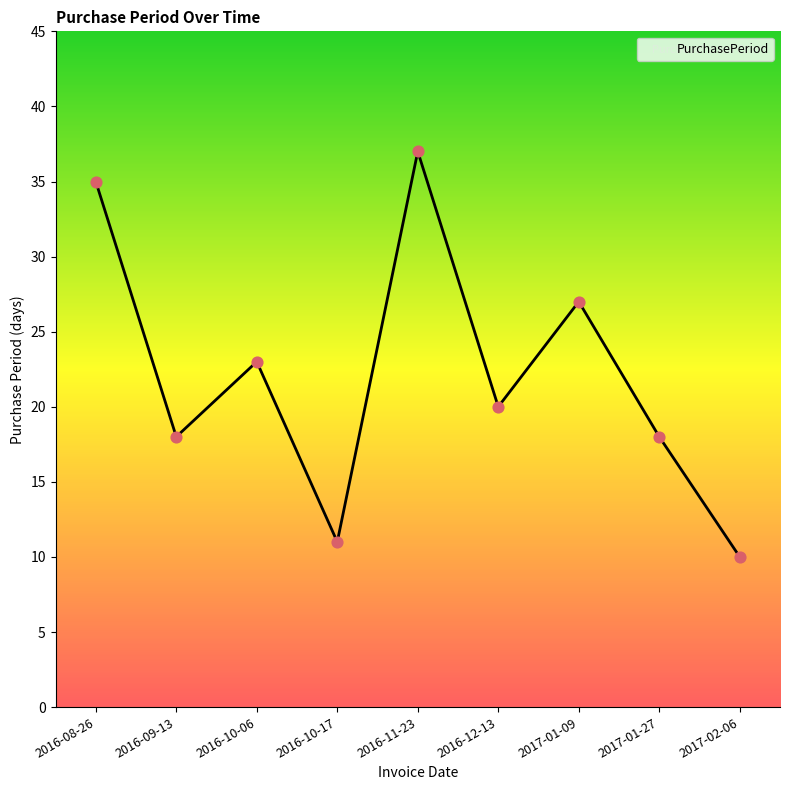

What is the change in value from 2016-10-06 to 2017-01-27?

-5